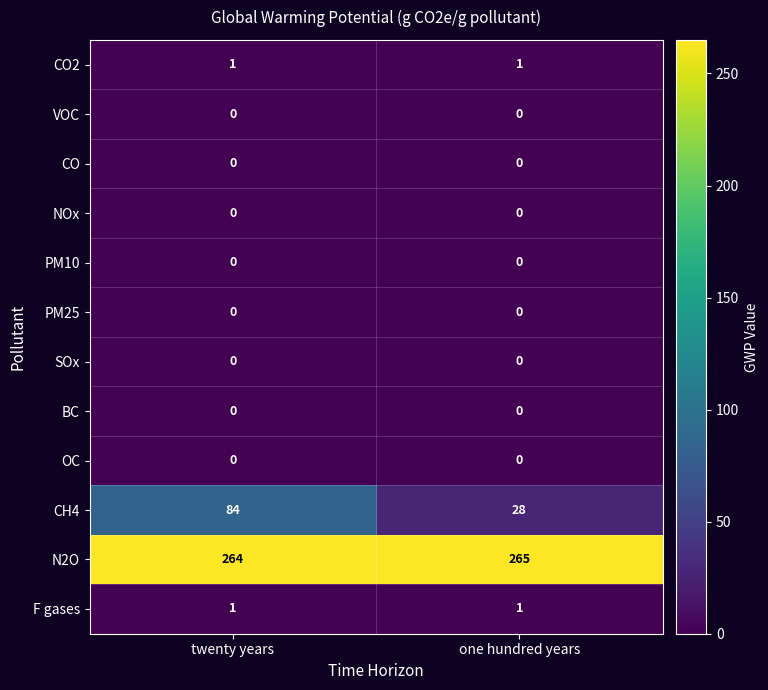

Which series has the largest range (max minus min)?

CH4